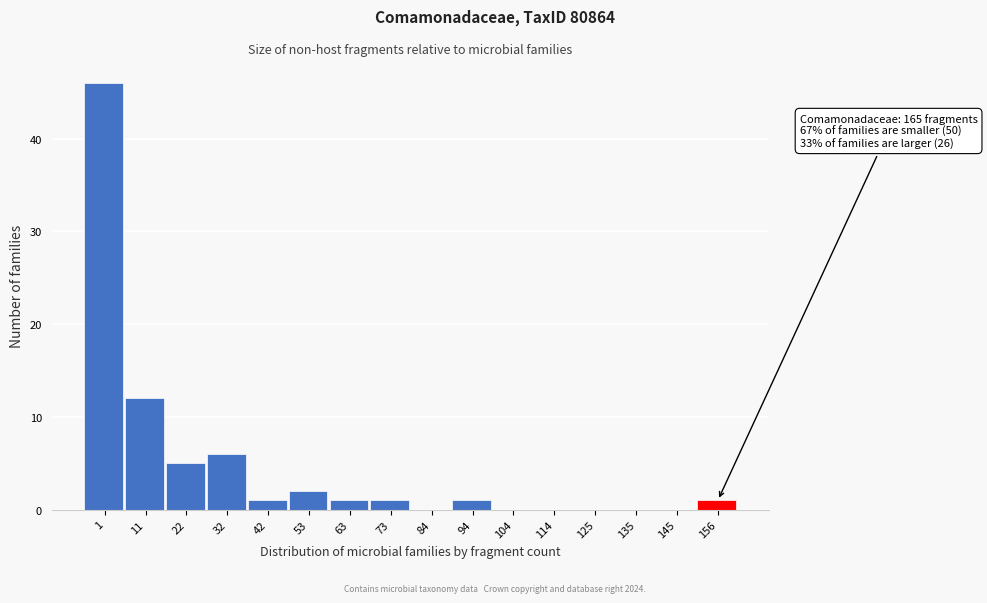

Reading left to right, extract all data points from this chart.

1=46	11=12	22=5	32=6	42=1	53=2	63=1	73=1	84=0	94=1	104=0	114=0	125=0	135=0	145=0	156=1